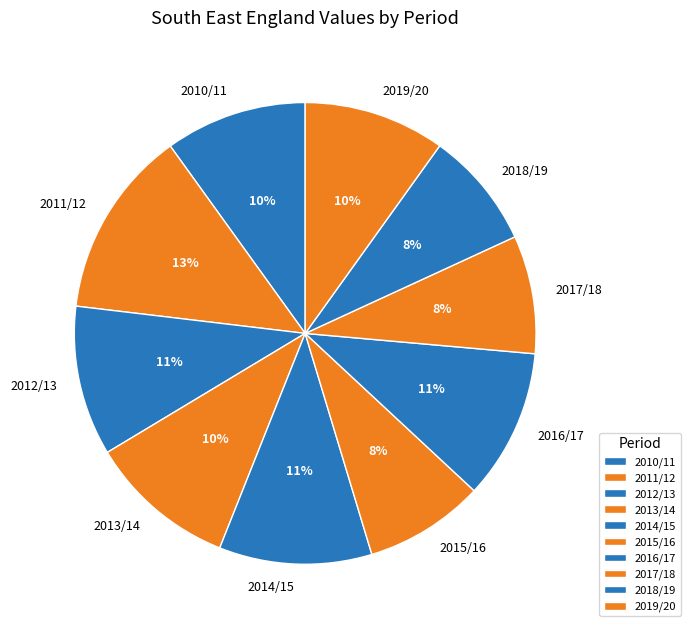

To the nearest percent, what is the average slice percentage?

10%